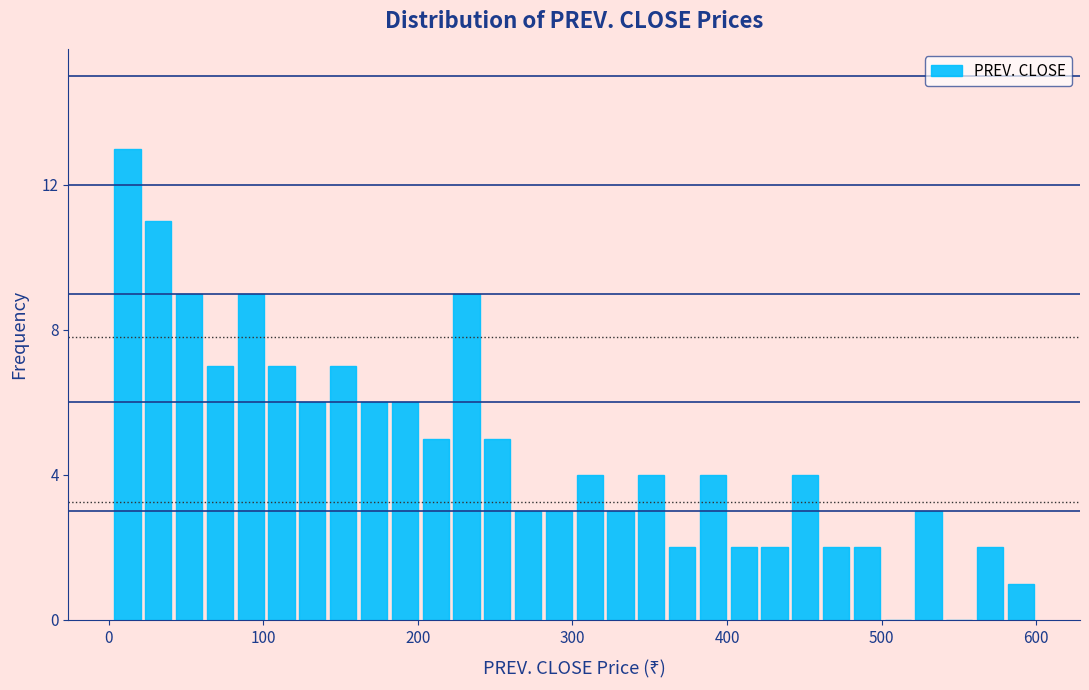

Around what value on the x-axis is the tallest bar? Give the approximate position of its centre, as read against the axis.

10